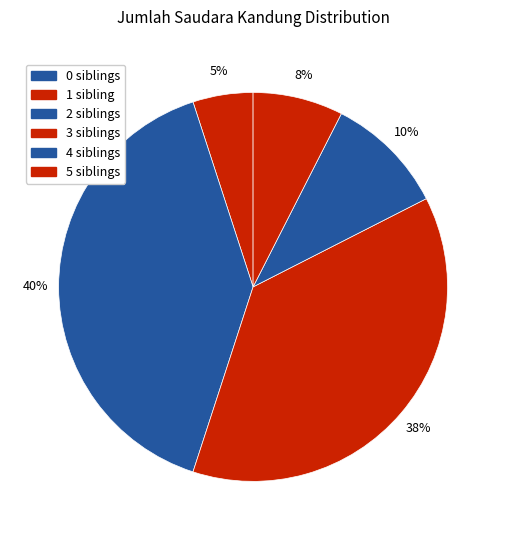

Which slice is the largest?

2